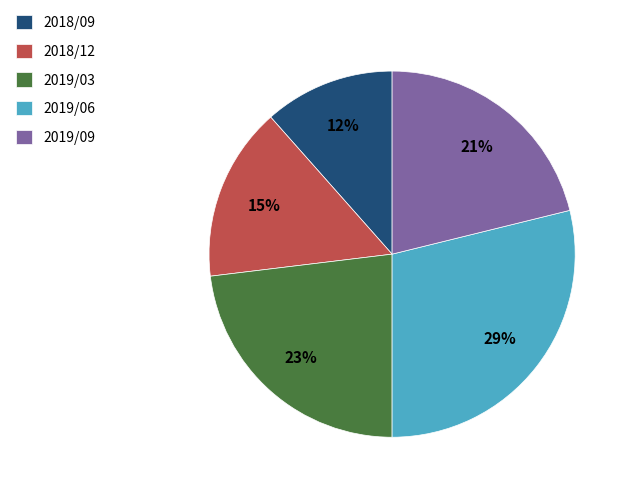

True or false: 2019/03 accounts for 23% of the total.

True